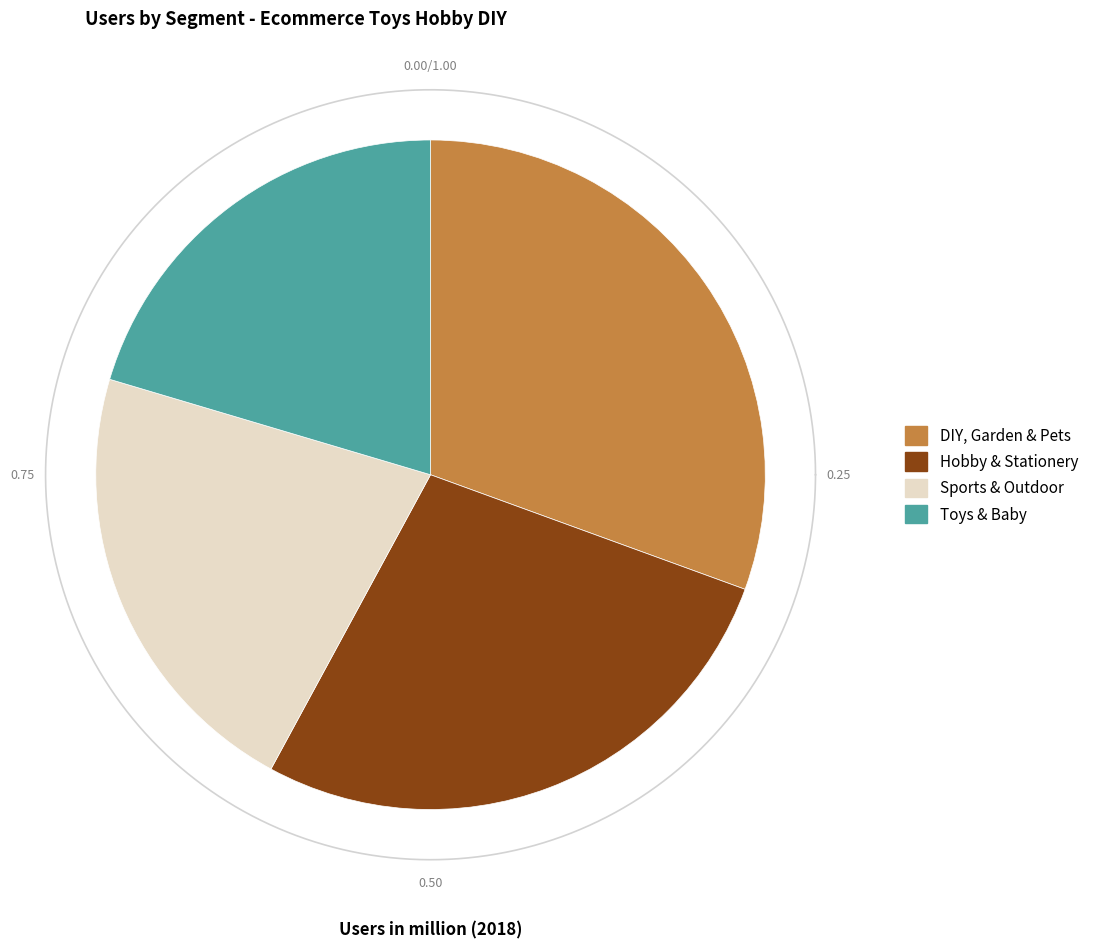

True or false: Toys & Baby accounts for 7% of the total.

False